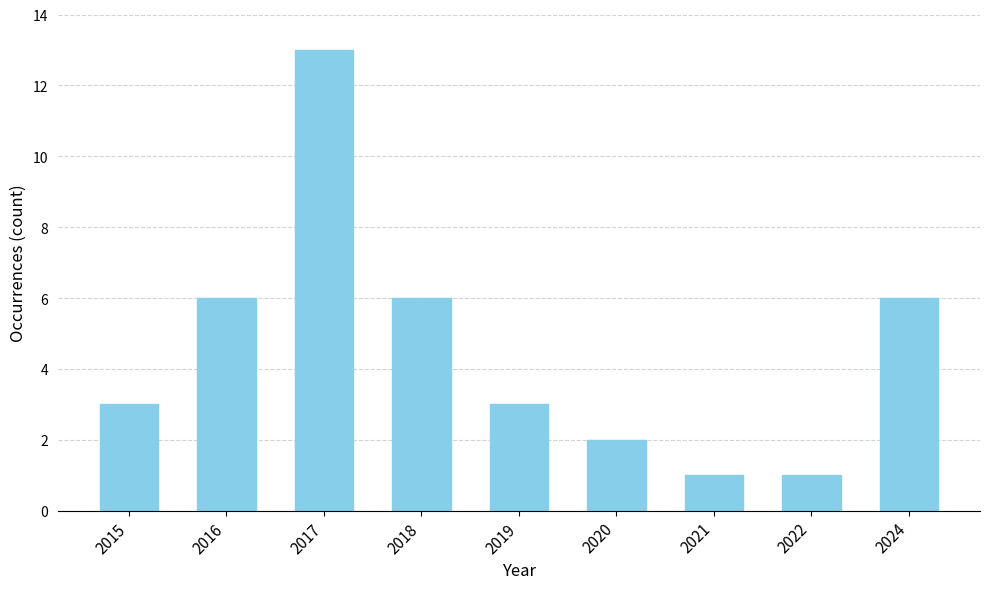

Does the chart contain stacked bars?

No